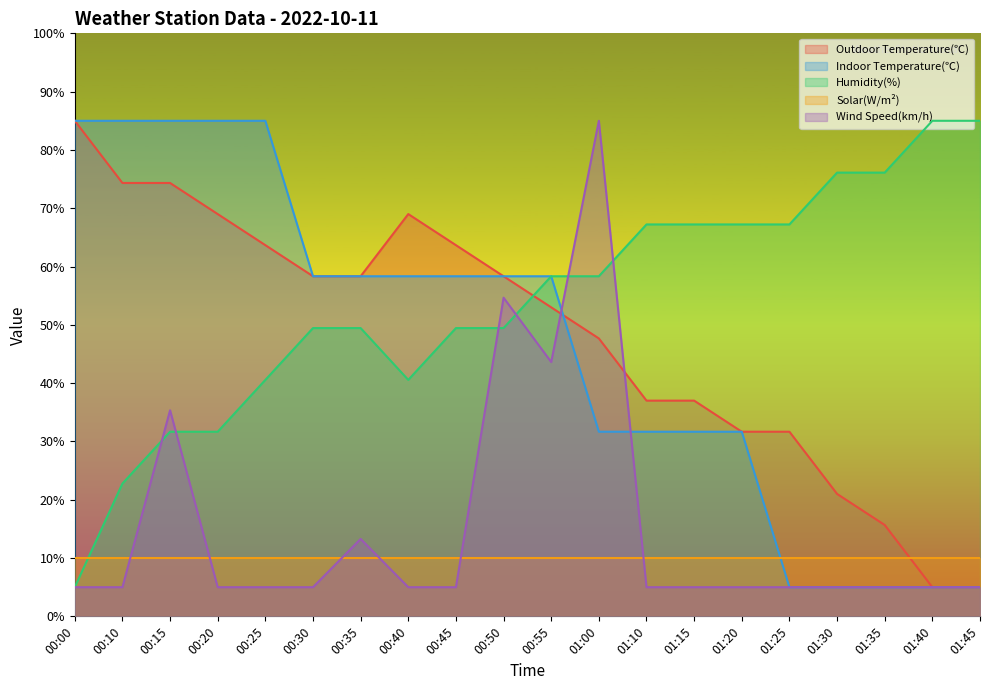

What is the value of the Wind Speed(km/h) point at the 2nd from the left?

5.0